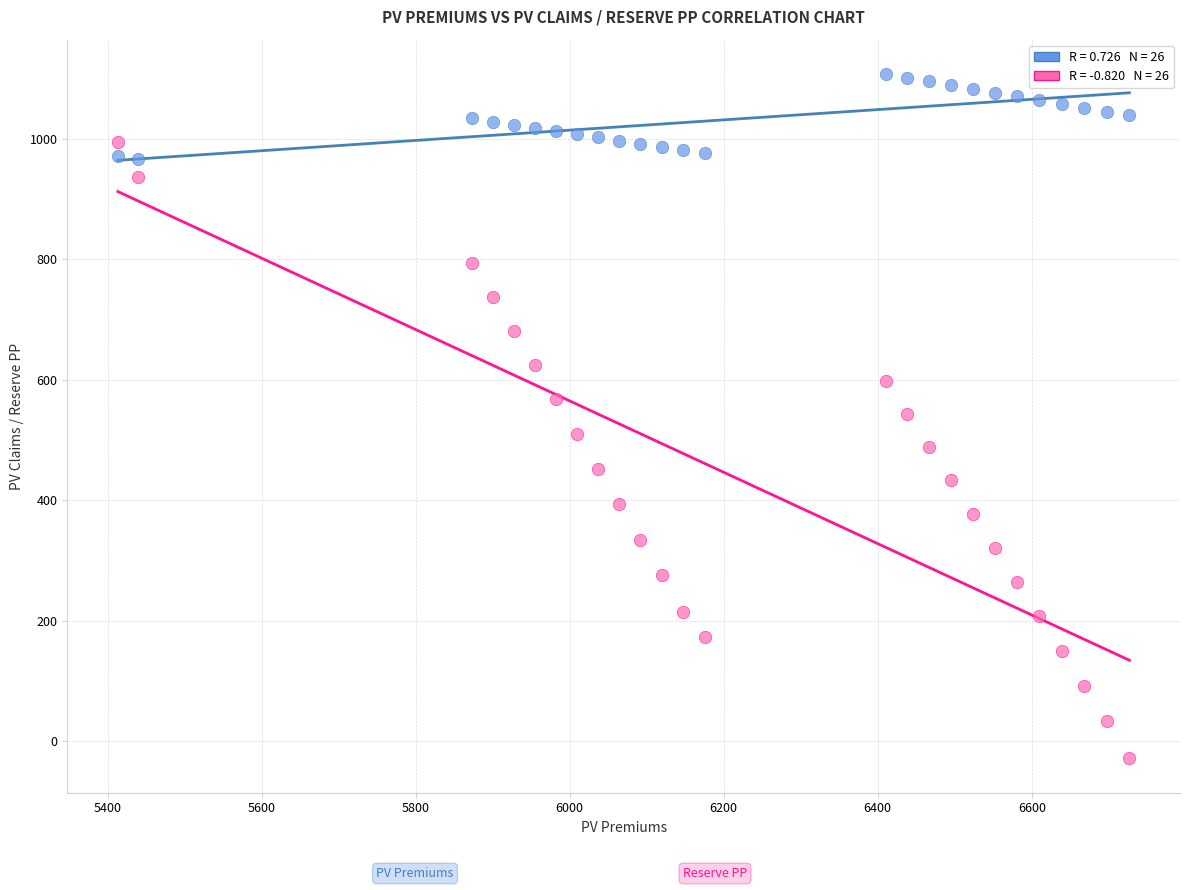

Across all data points, what is the range of Y values (max minus min)?

1136.7